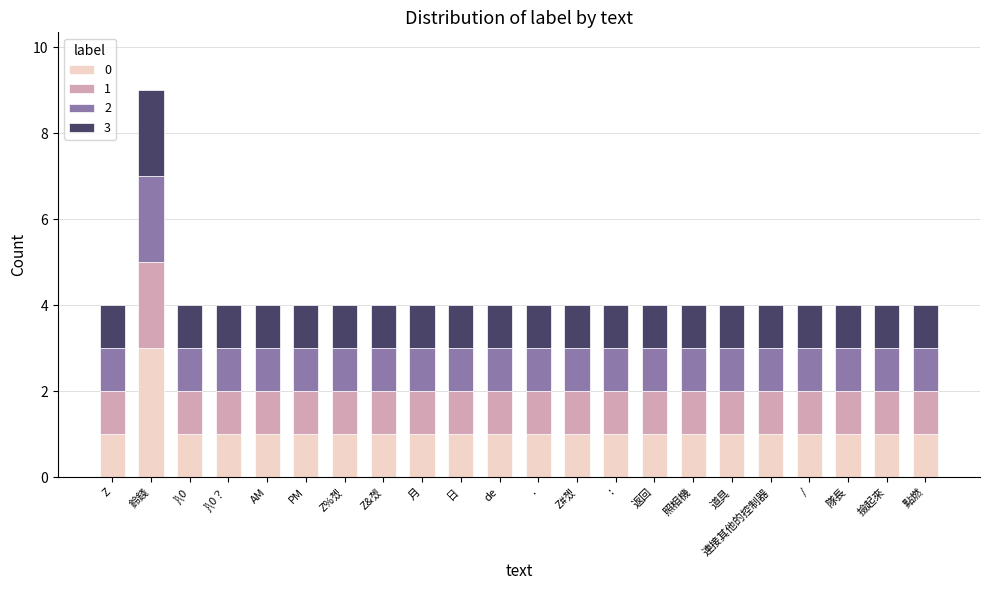

Does the chart contain stacked bars?

Yes